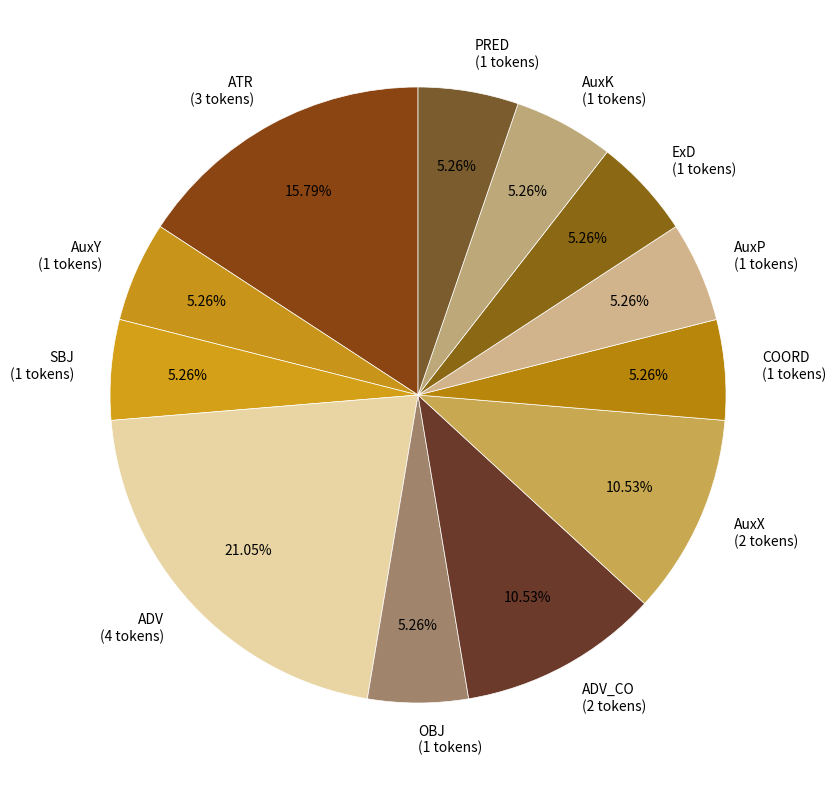

To the nearest percent, what is the average slice percentage?

8%